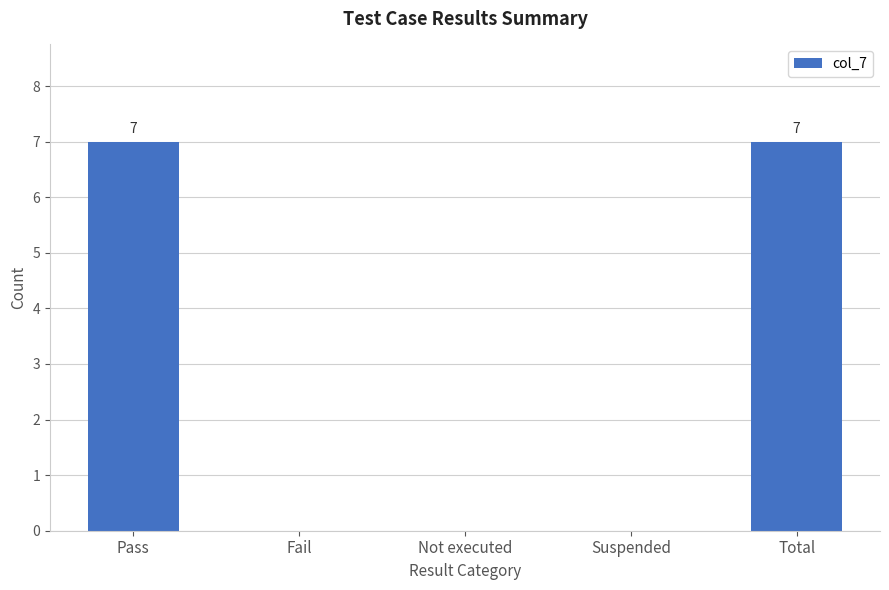

What is the sum of all values?

14